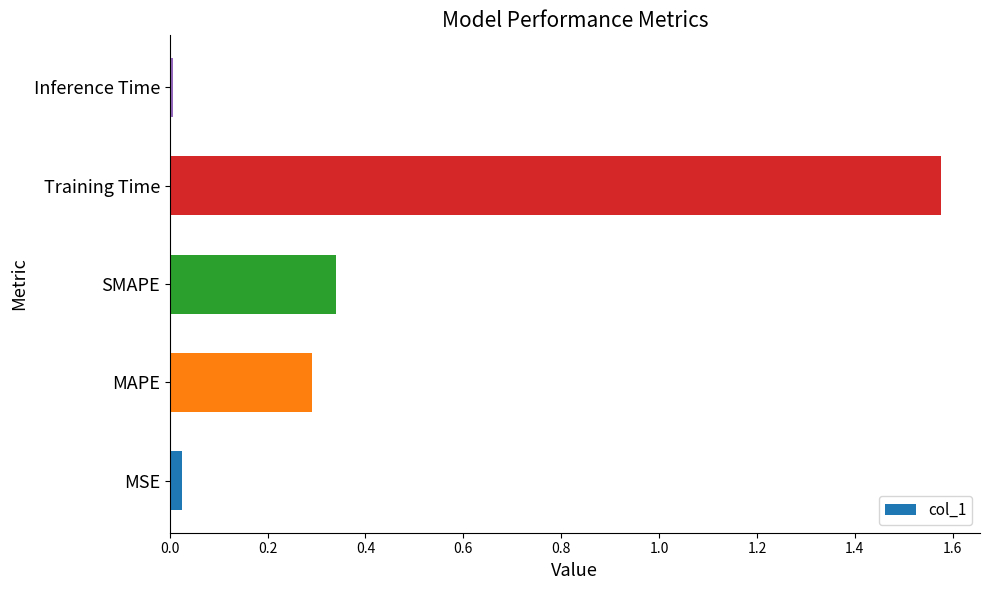

What is the average value?

0.4